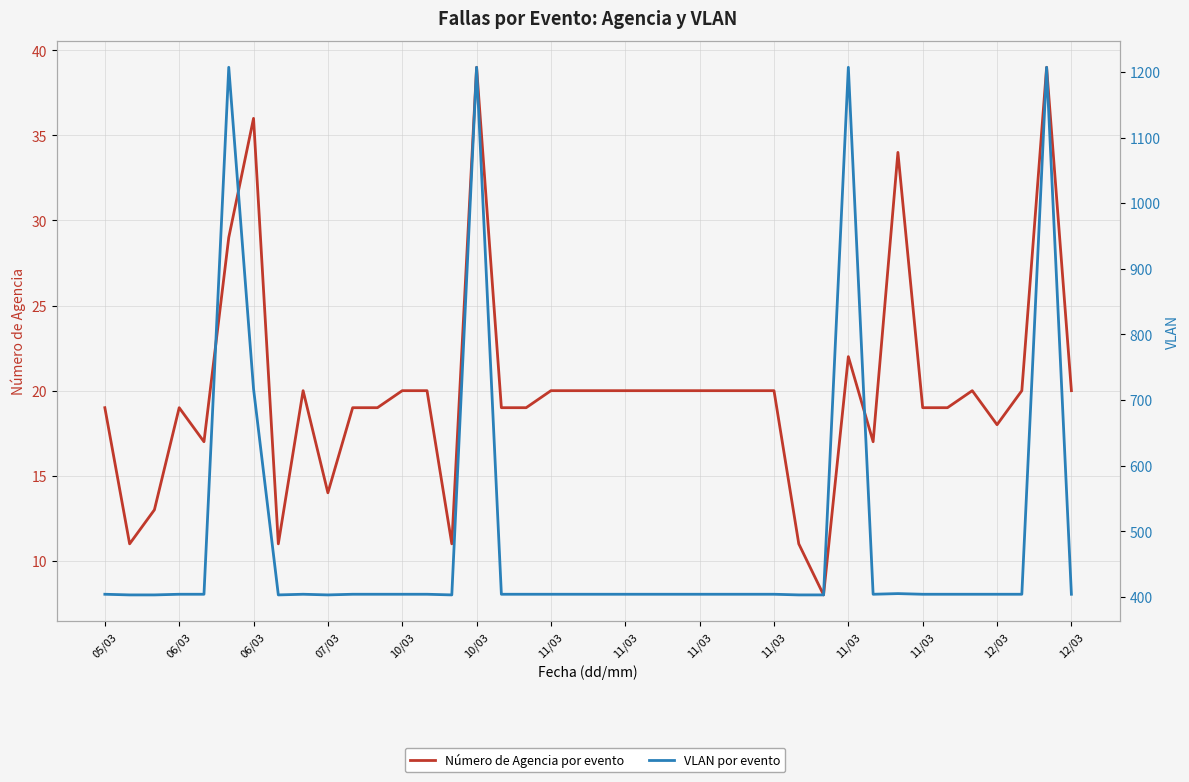

True or false: Número de Agencia por evento and VLAN por evento intersect in this chart.

False